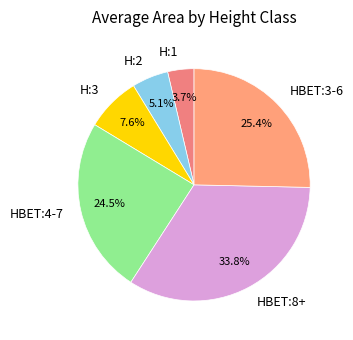

To the nearest percent, what is the average slice percentage?

17%